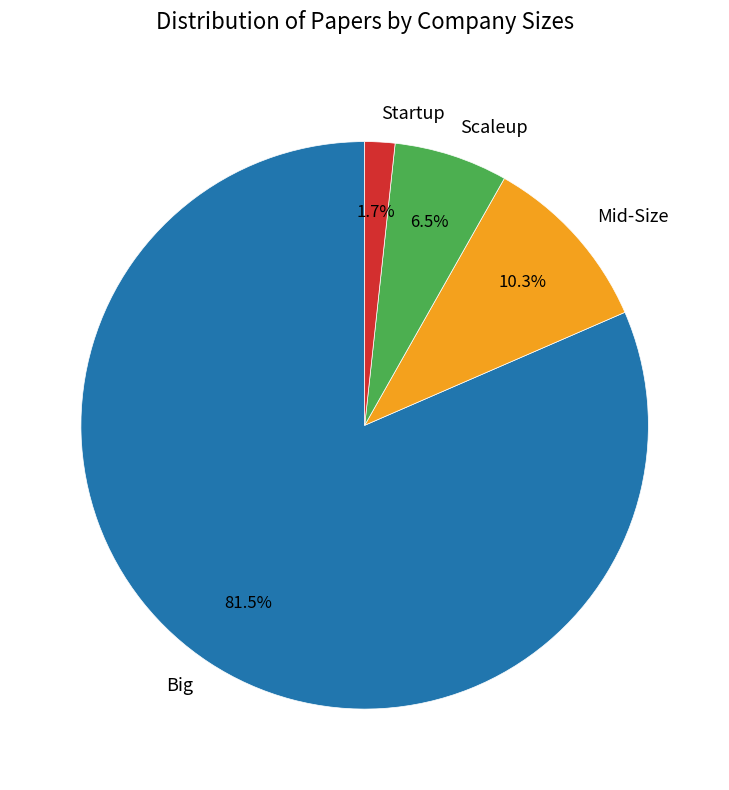

Which slice is the smallest?

Startup